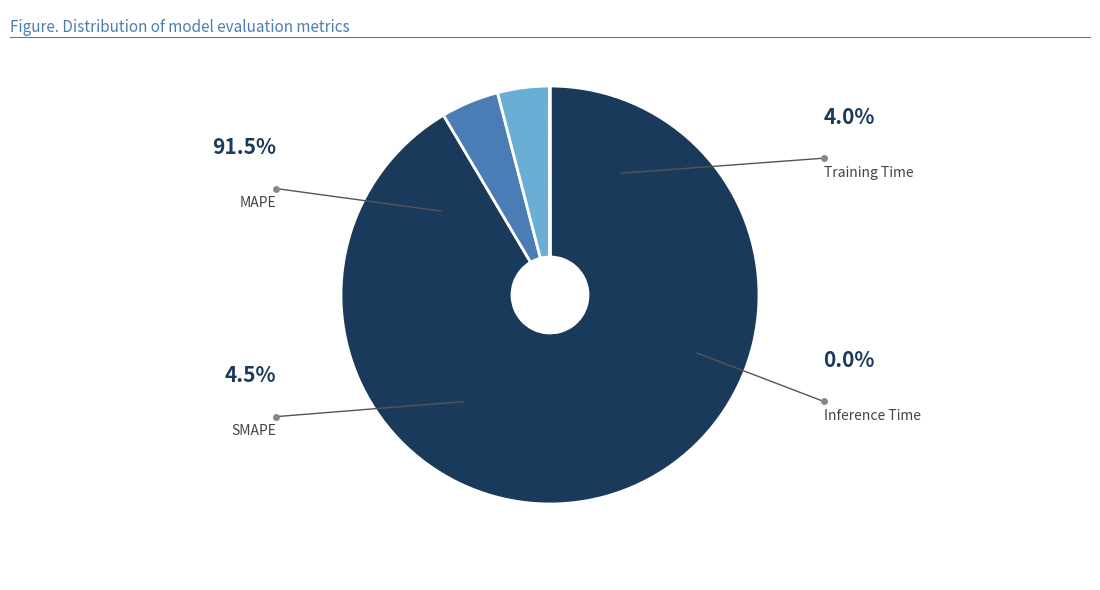

To the nearest percent, what is the difference between the Training Time and Inference Time slice percentages?

4%